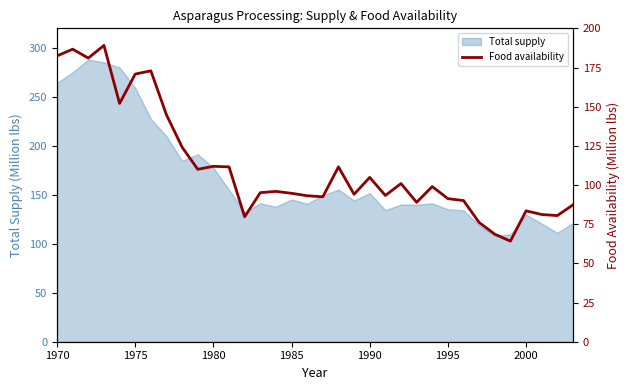

The chart shows a value of 177.4 at 22. True or false?

False